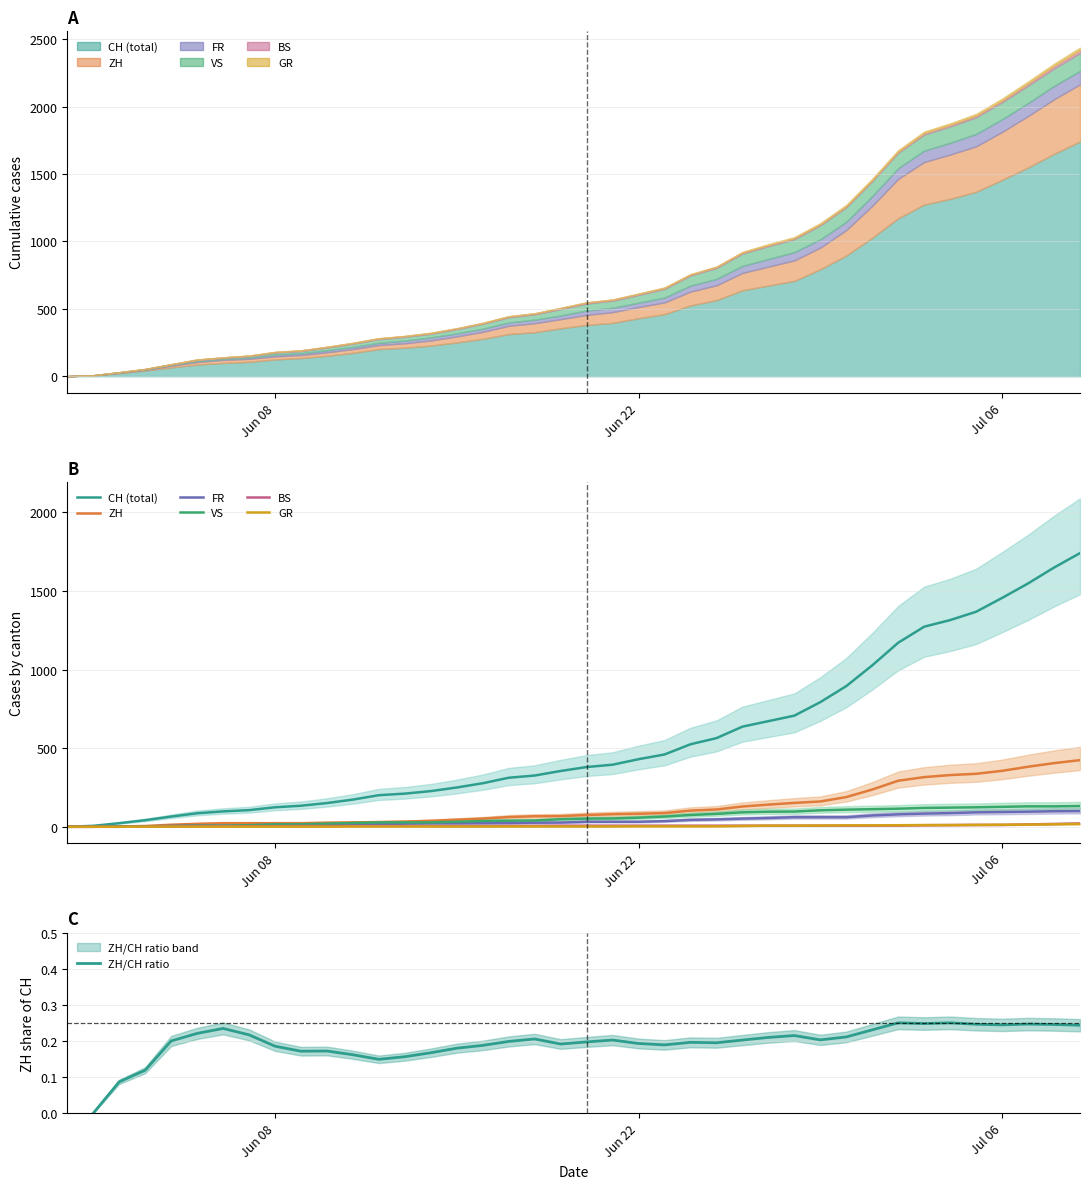

What is the sum of the VS values at 2020-06-22 and 2020-05-31?

58